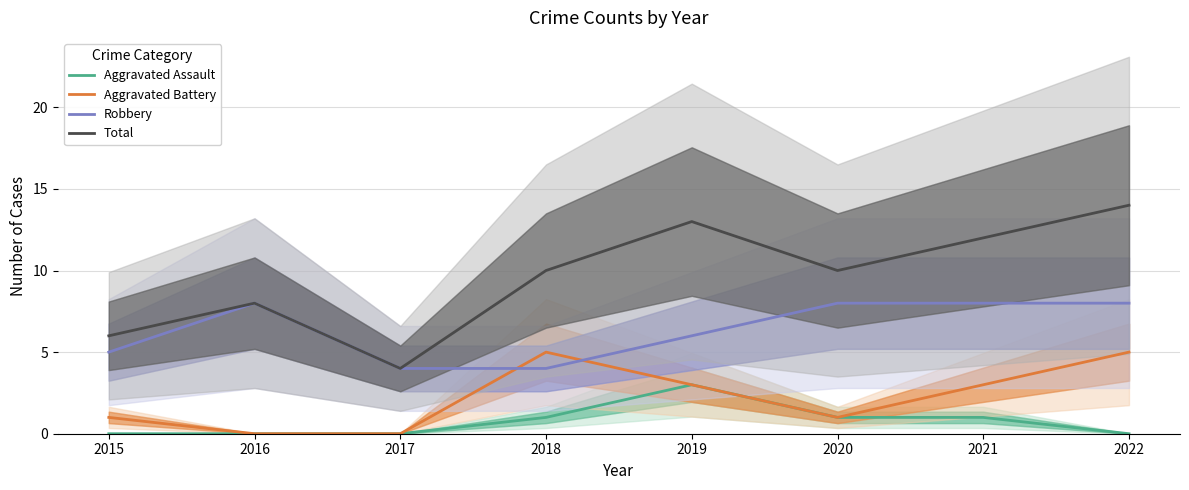

In Robbery, how many points are higher than both neighbors (excluding endpoints)?

1